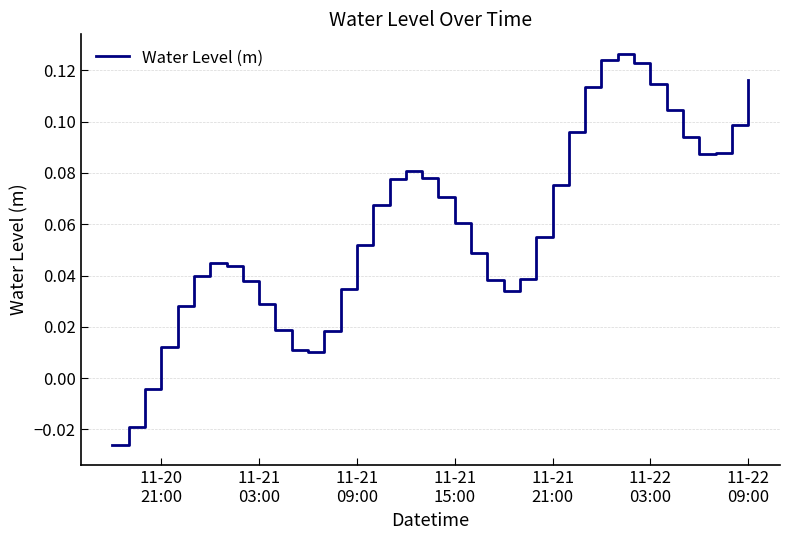

Does the chart display data point markers on the line(s)?

No